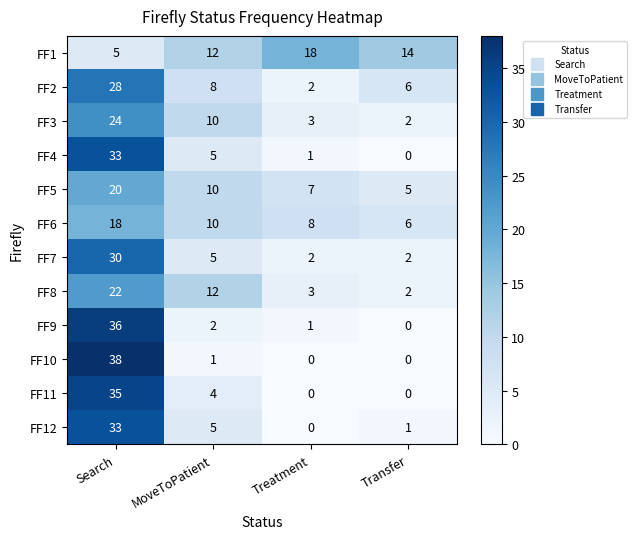

Rank the categories by FF1 value from lowest to highest.

Search, MoveToPatient, Transfer, Treatment